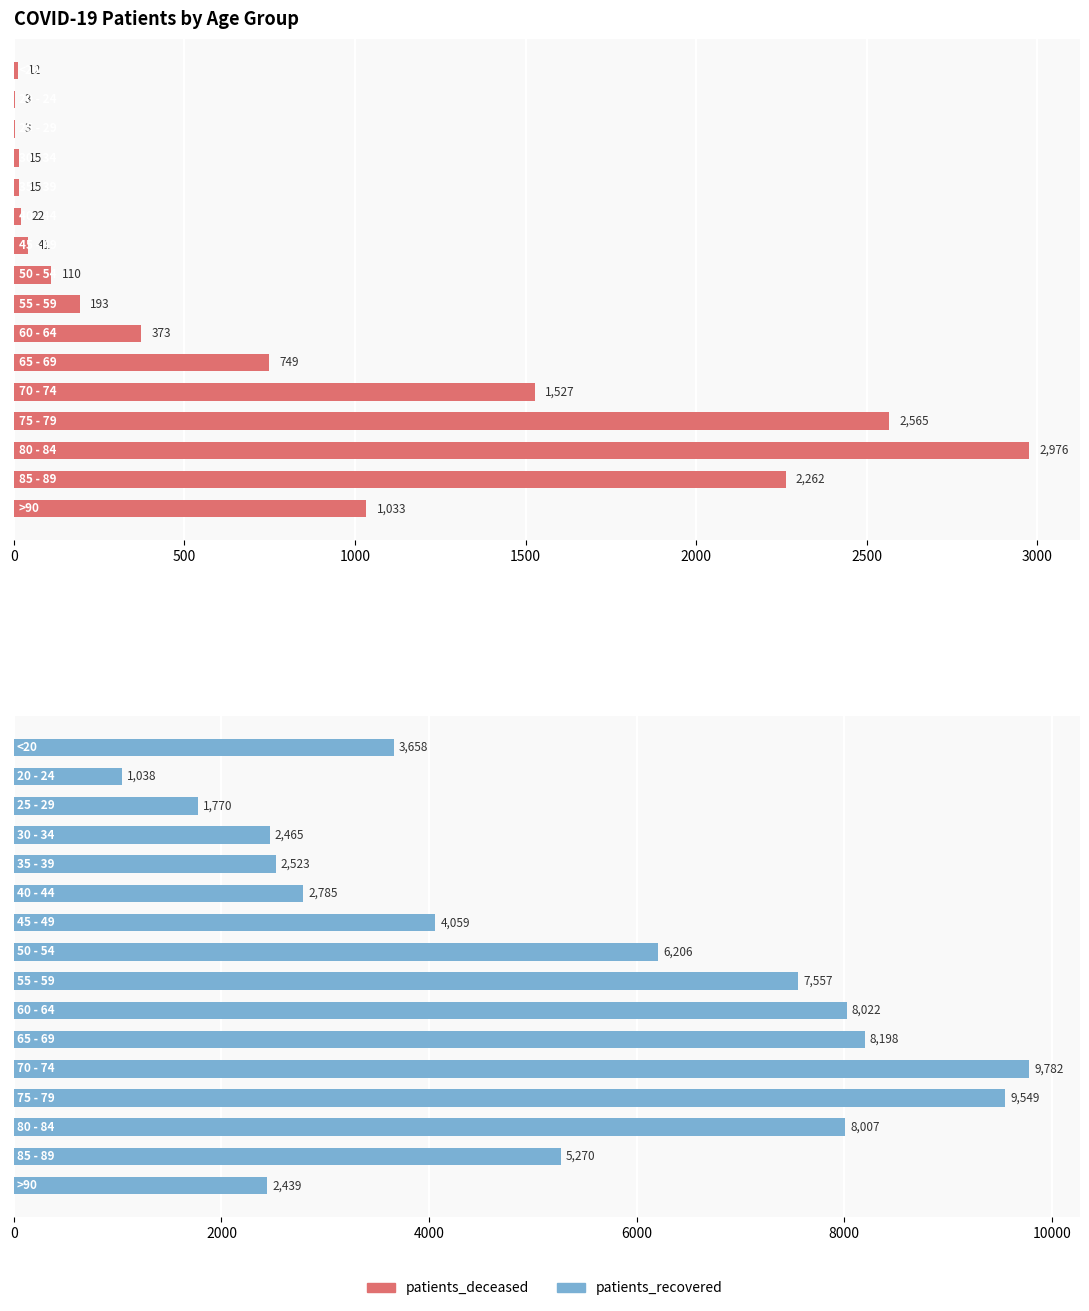

The value of patients_deceased at 10 is 356. True or false?

False